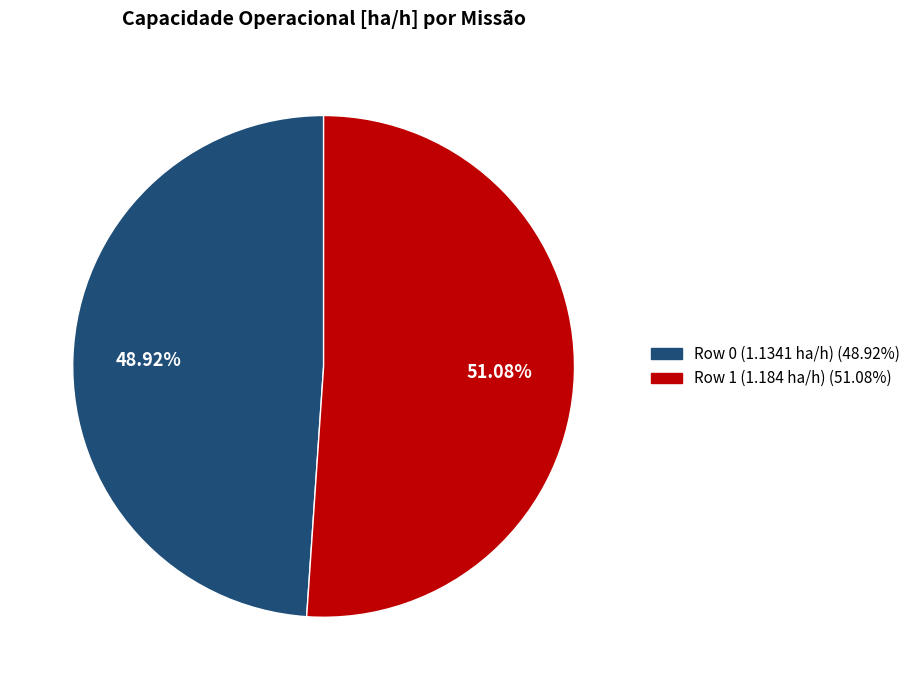

The Row 0 (1.1341 ha/h) slice represents 49% of the pie. True or false?

True